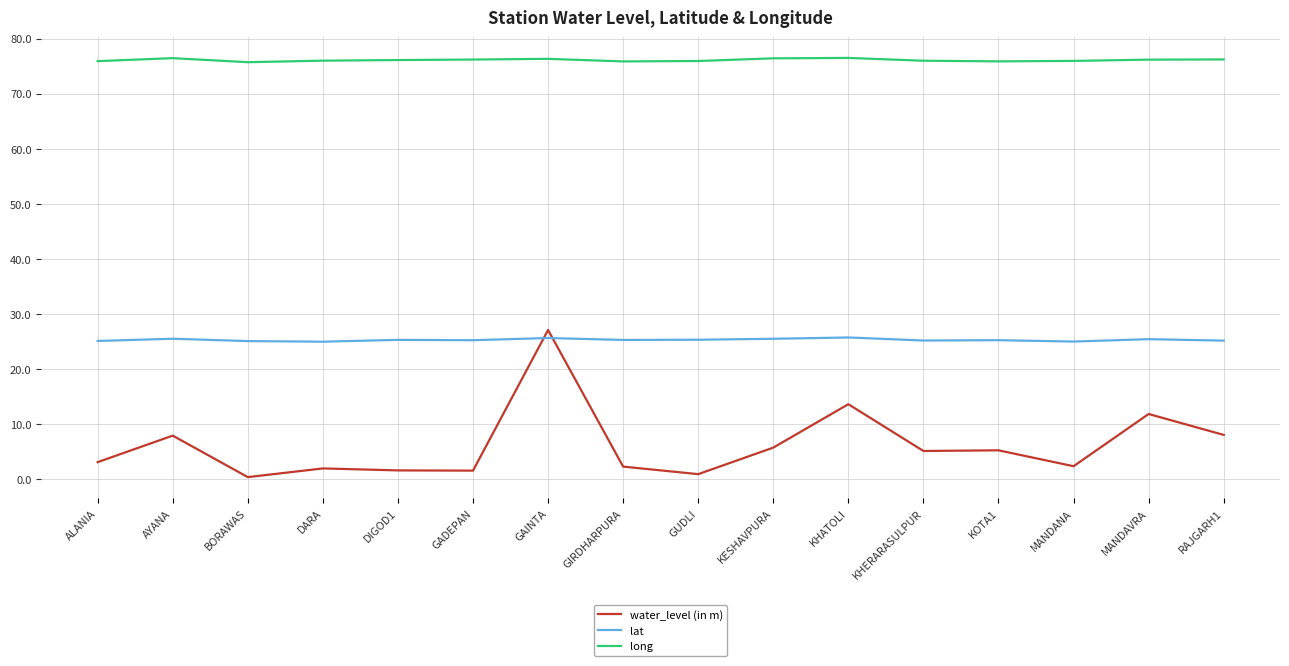

What value does the long series have at GUDLI?

75.9